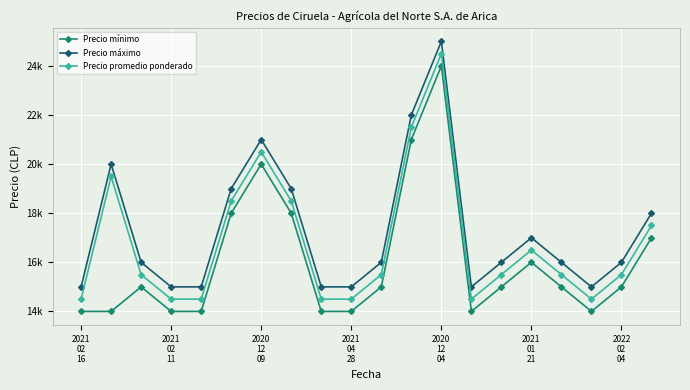

What is the label of the 16th point from the right?

2020
12
04